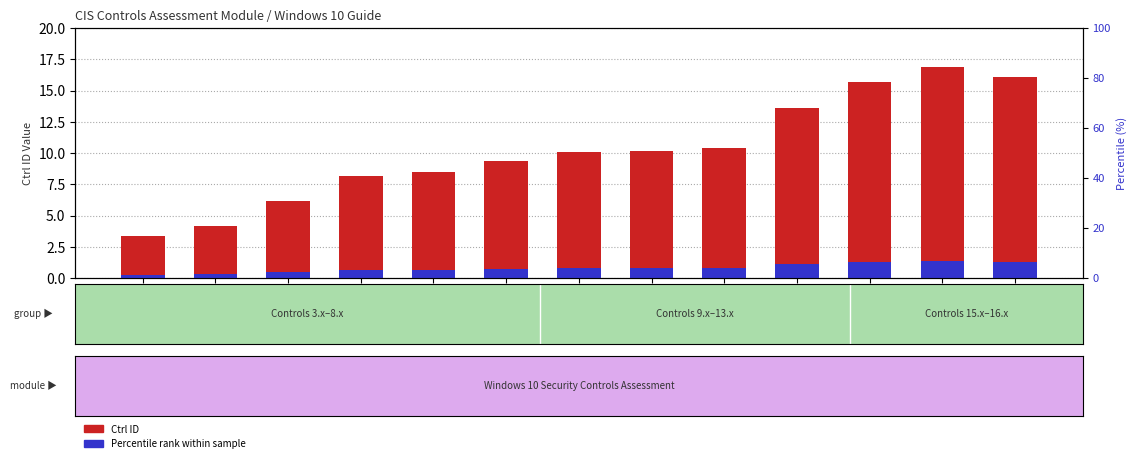

What is the total value across all series at 10.4?

11.2